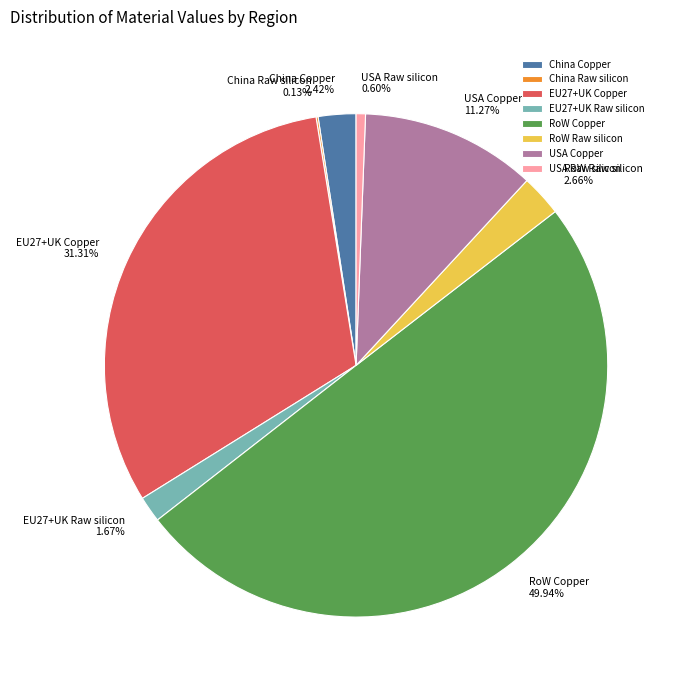

Which slice is the largest?

RoW Copper